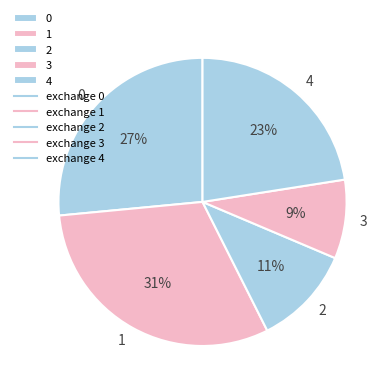

Combined, do 4 and 0 account for over 50%?

No